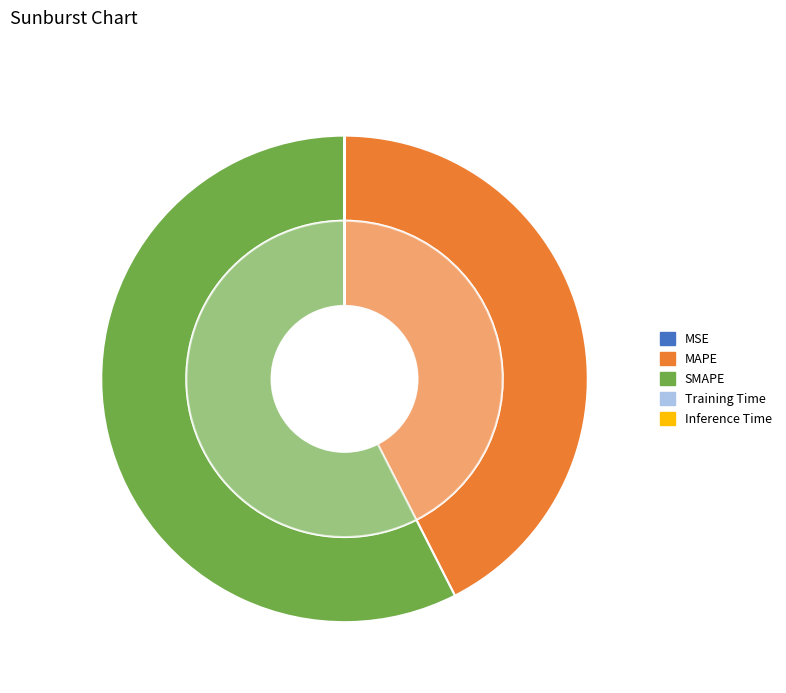

What percentage is NOT represented by SMAPE?

42.5%